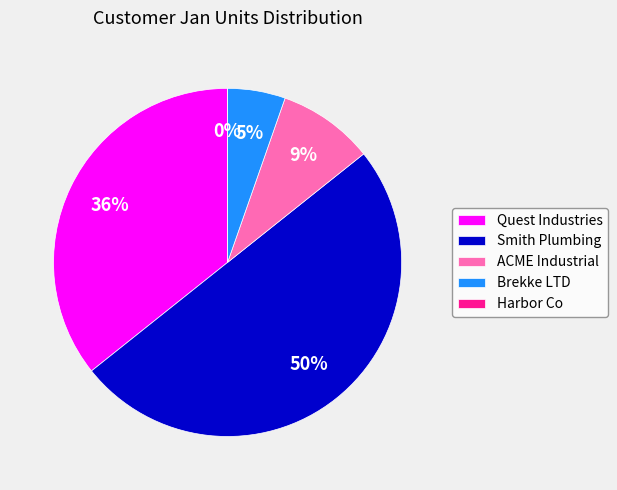

What percentage do Quest Industries and Harbor Co together represent?

35.7%